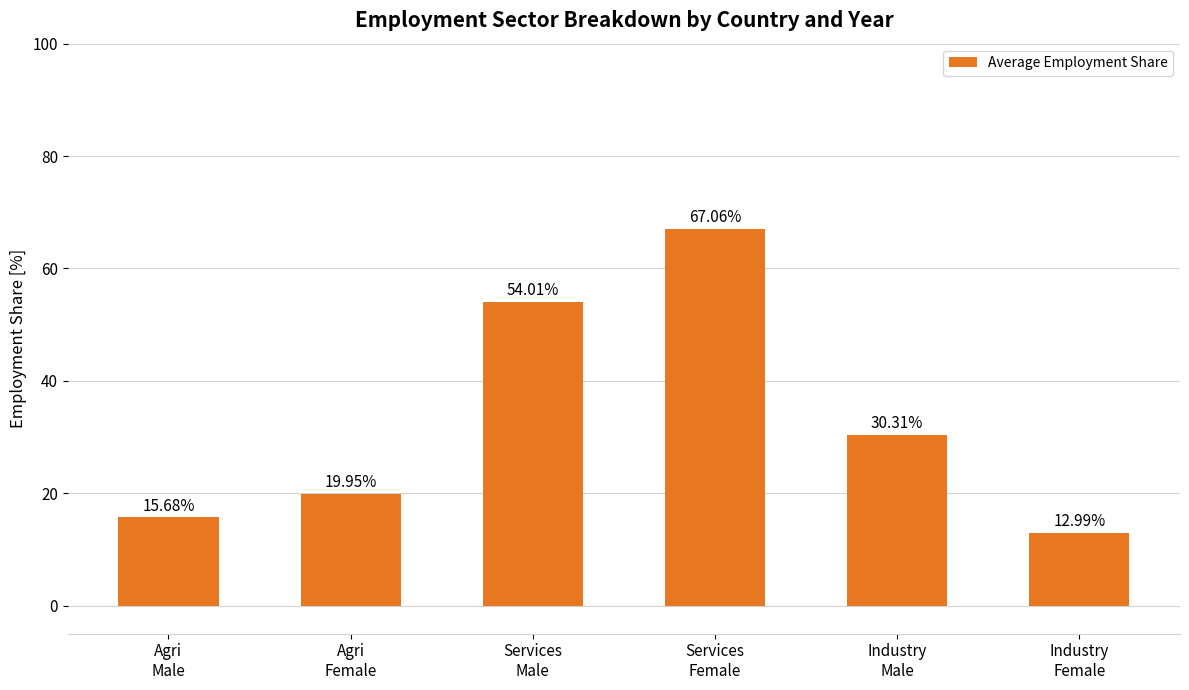

Read the value at Services
Male.

54.0